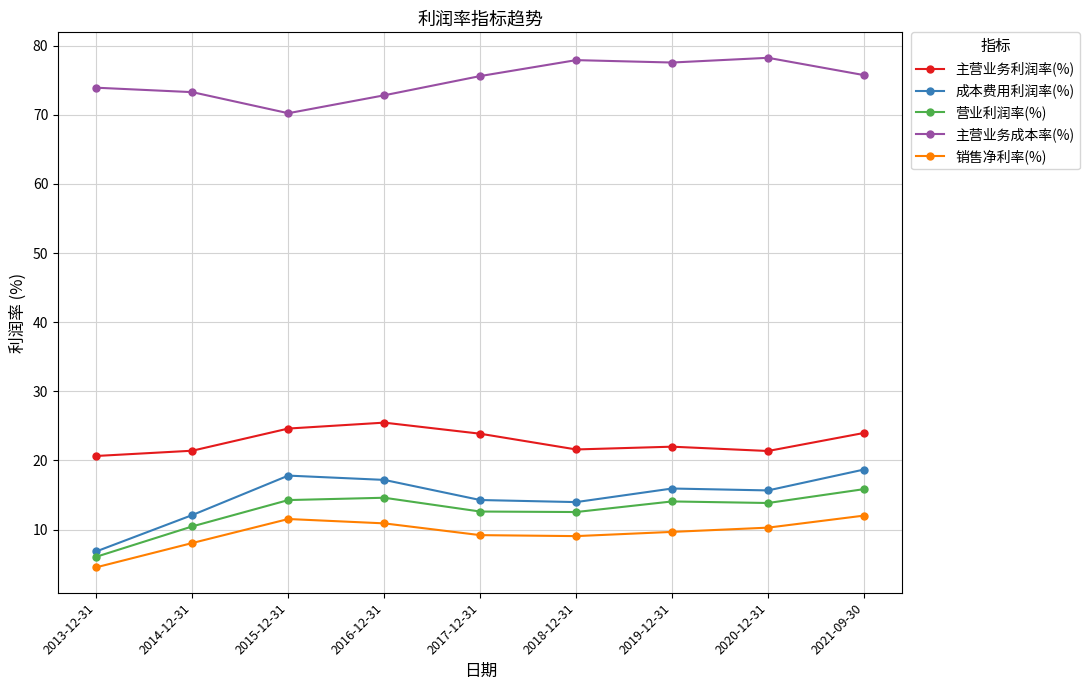

True or false: 主营业务利润率(%) and 销售净利率(%) cross at least once.

False